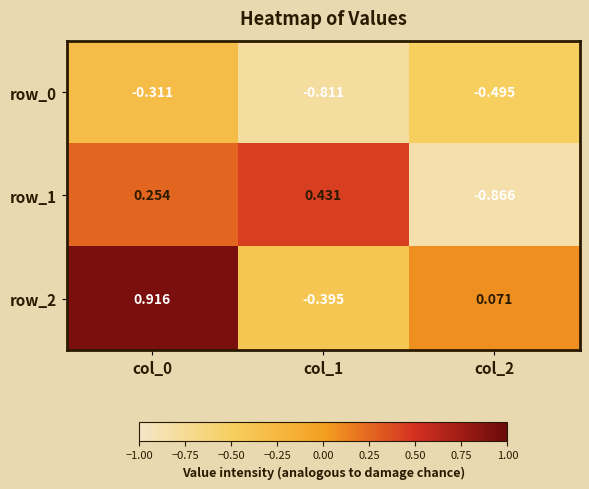

What is the total value across all series at col_1?

-0.8